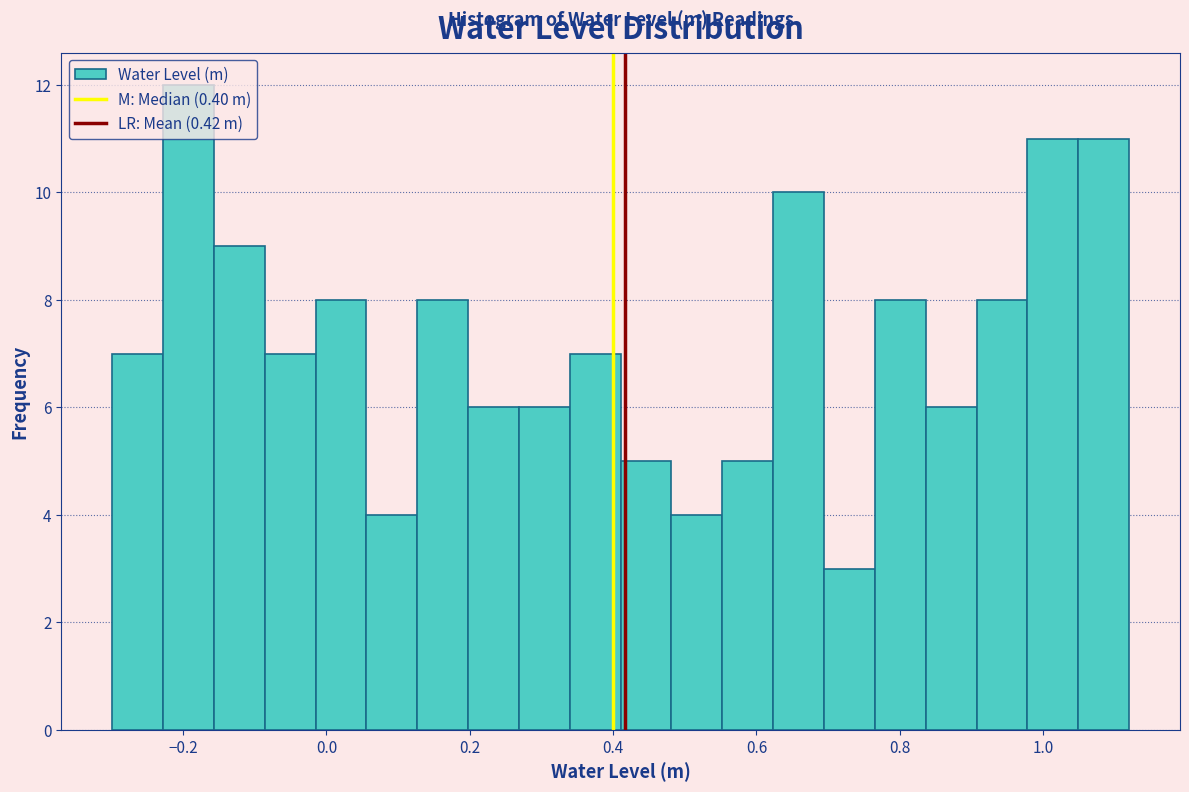

Read against the x-axis, roughly where is the centre of the tallest bar?

-0.20